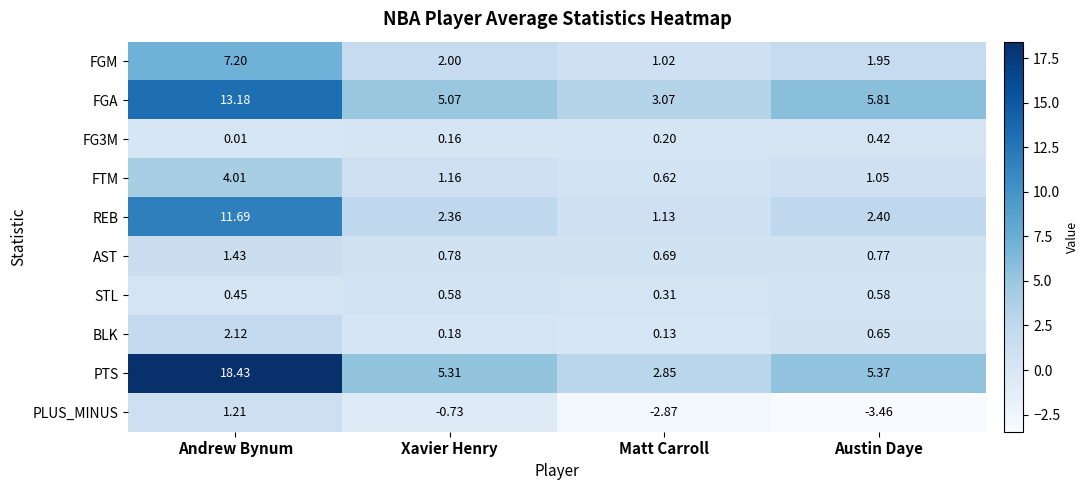

At which category does the chart reach its minimum across all series?

Austin Daye